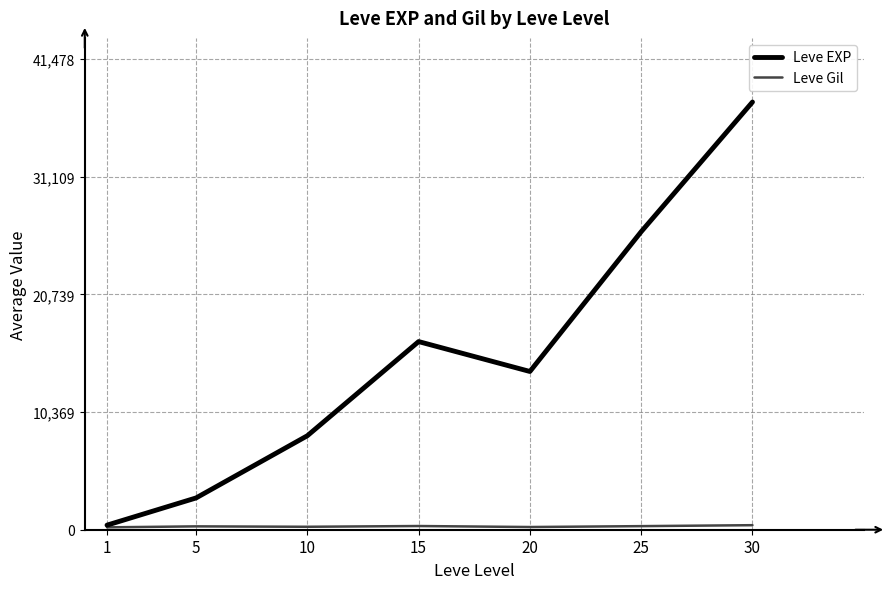

What is the maximum value shown in the chart?

37708